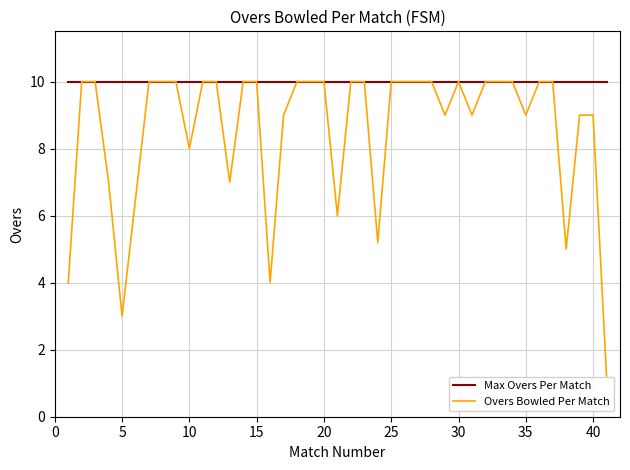

What is the maximum value for Overs Bowled Per Match?

10.0